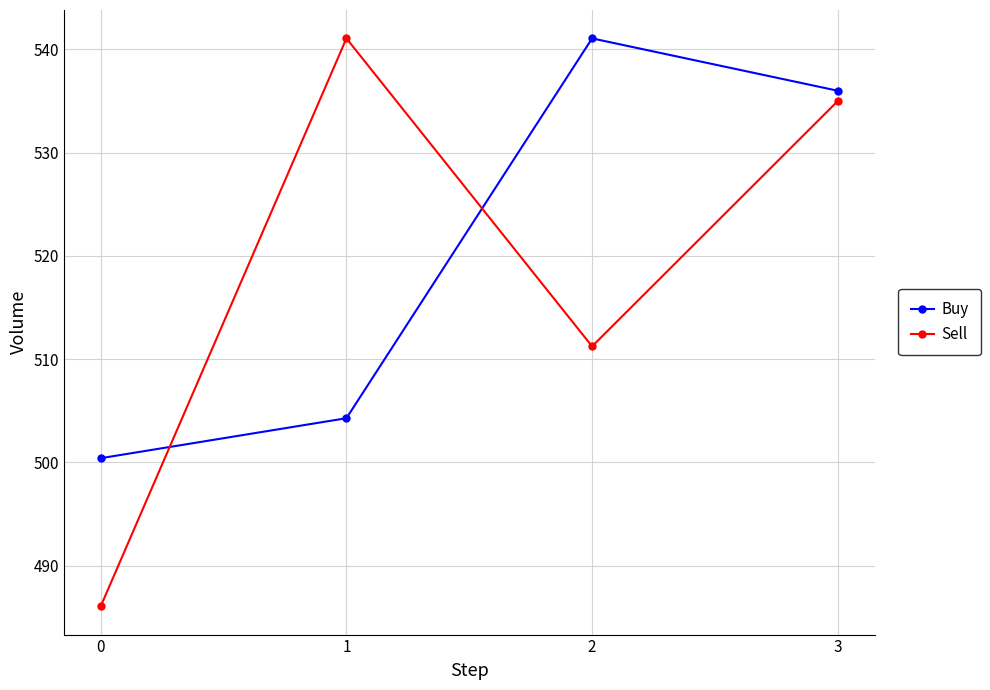

What is the greatest value displayed?

541.1